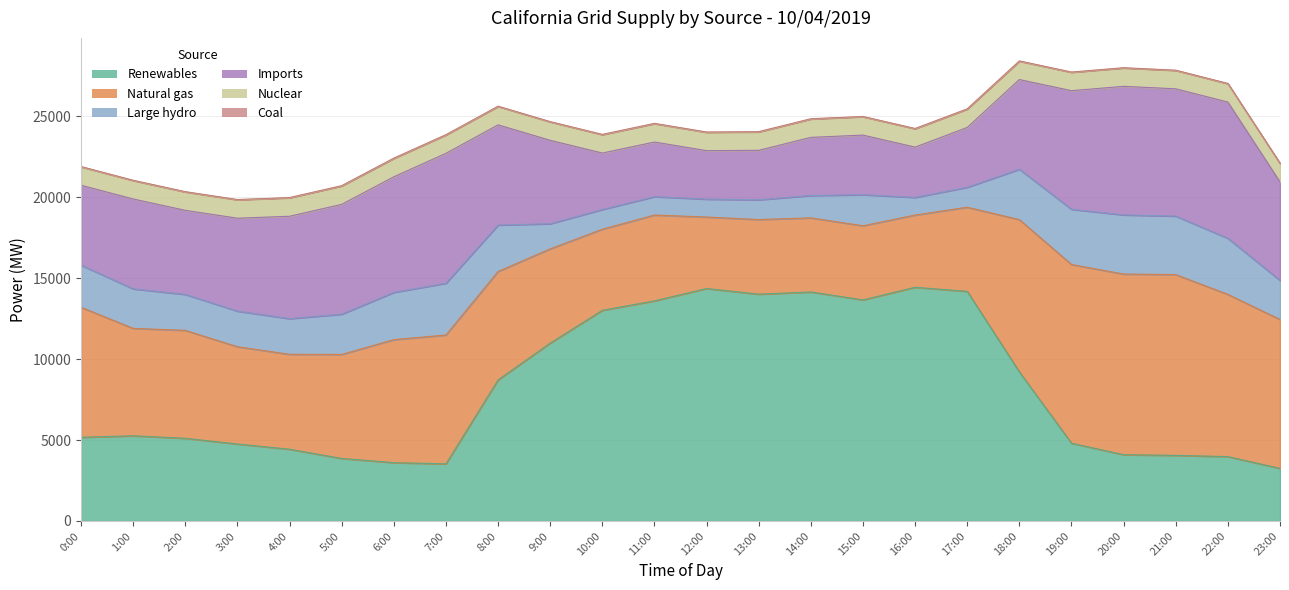

The Large hydro series shows 3114 at 18:00. True or false?

True